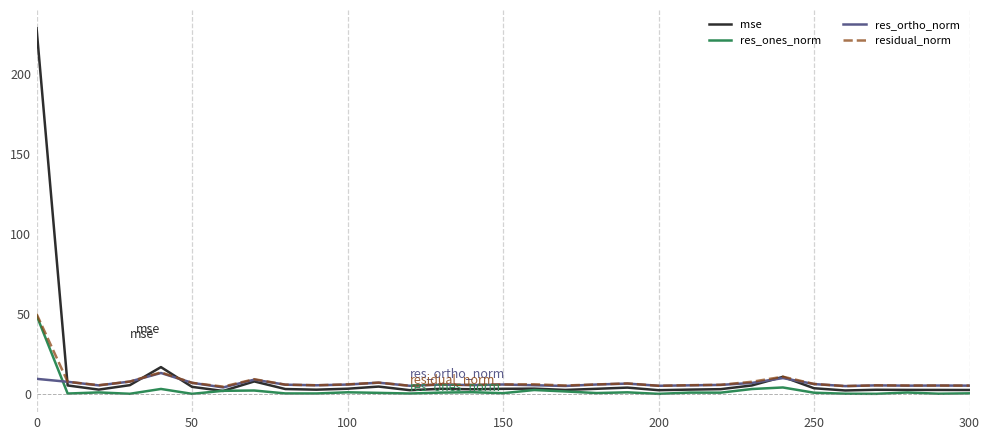

What is the greatest value displayed?

228.3